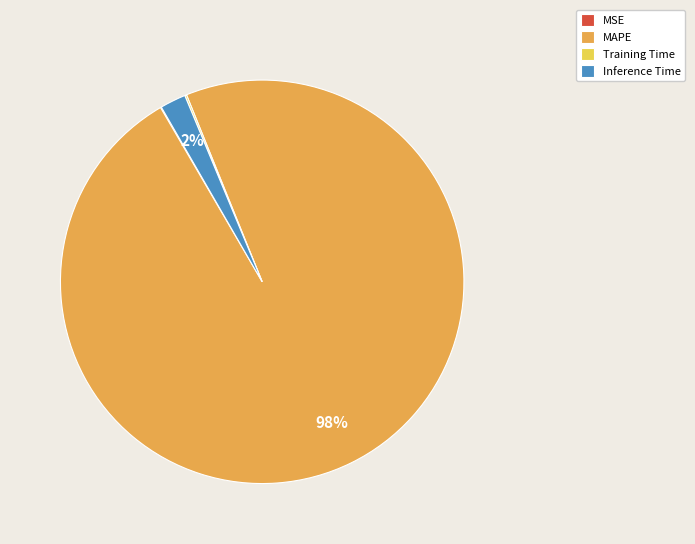

Is there any slice that represents more than half of the pie?

Yes